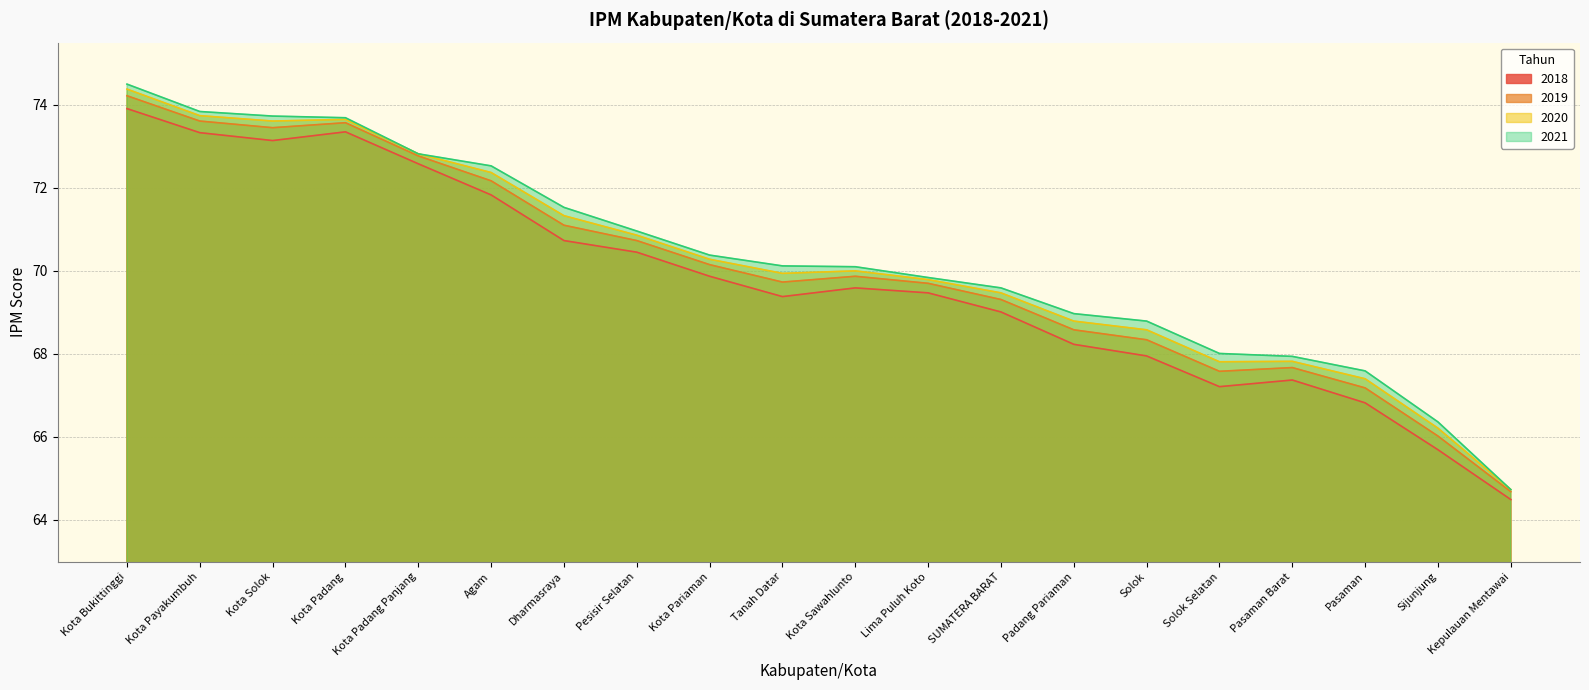

What is the total value across all series at Kota Bukittinggi?

297.0